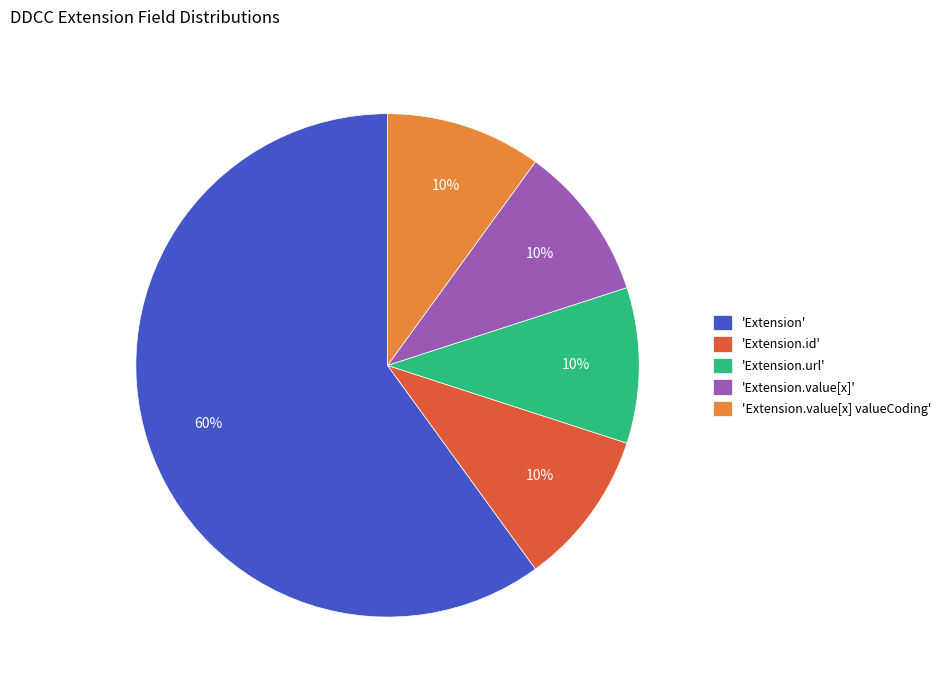

Which has a higher value, 'Extension.value[x] valueCoding' or 'Extension'?

'Extension'